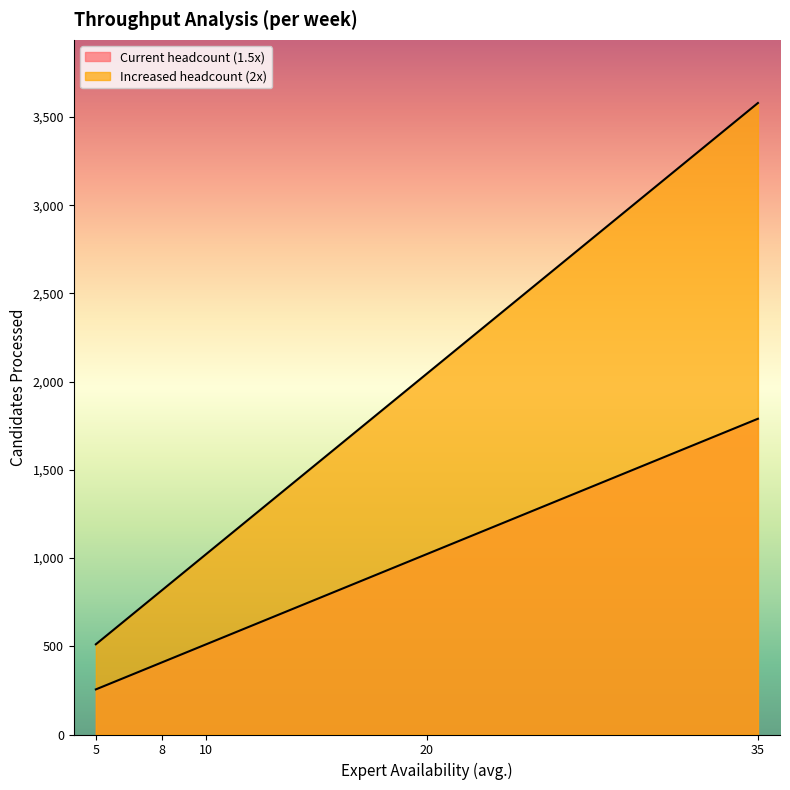

How many data points in Current headcount (1.5x) are above 511?

3